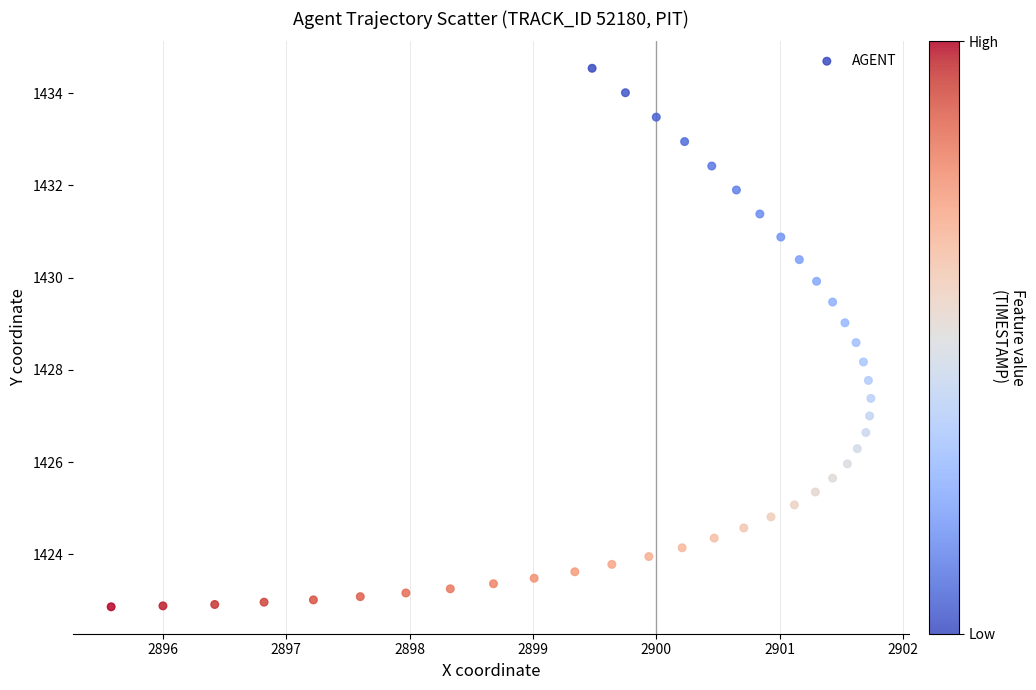

What is the range of Y values (max minus min)?

11.7